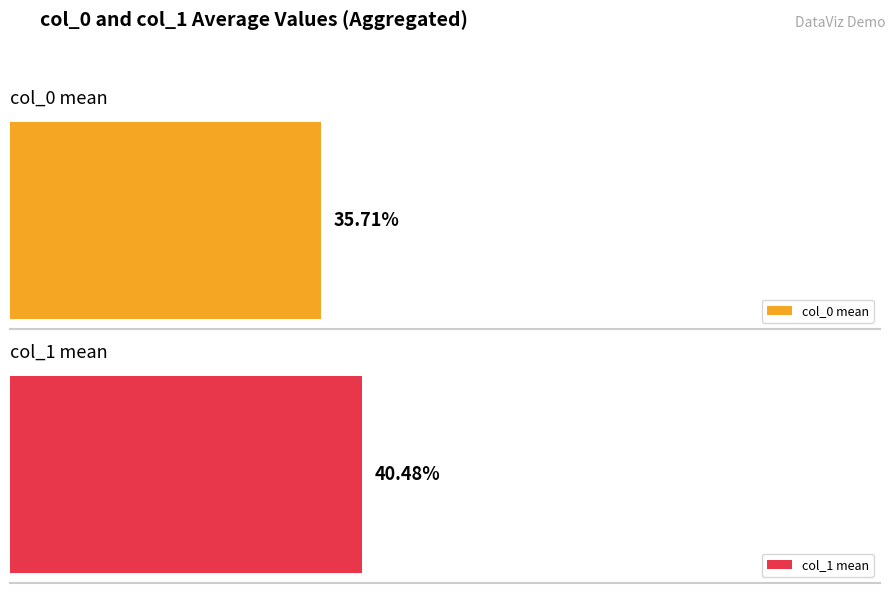

The value of col_1 at 3 is 13.9. True or false?

False